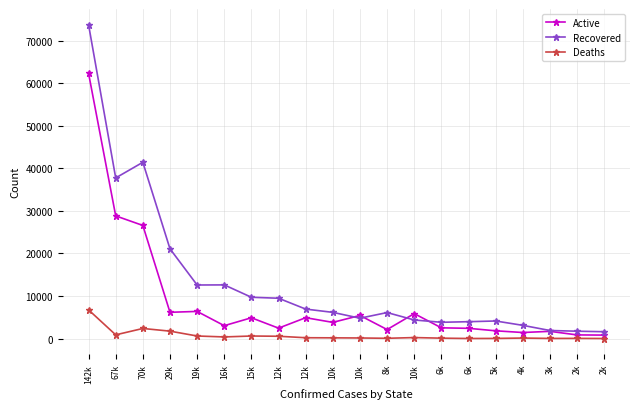

What is the sum of the Recovered values at 29k and 10k?

25457